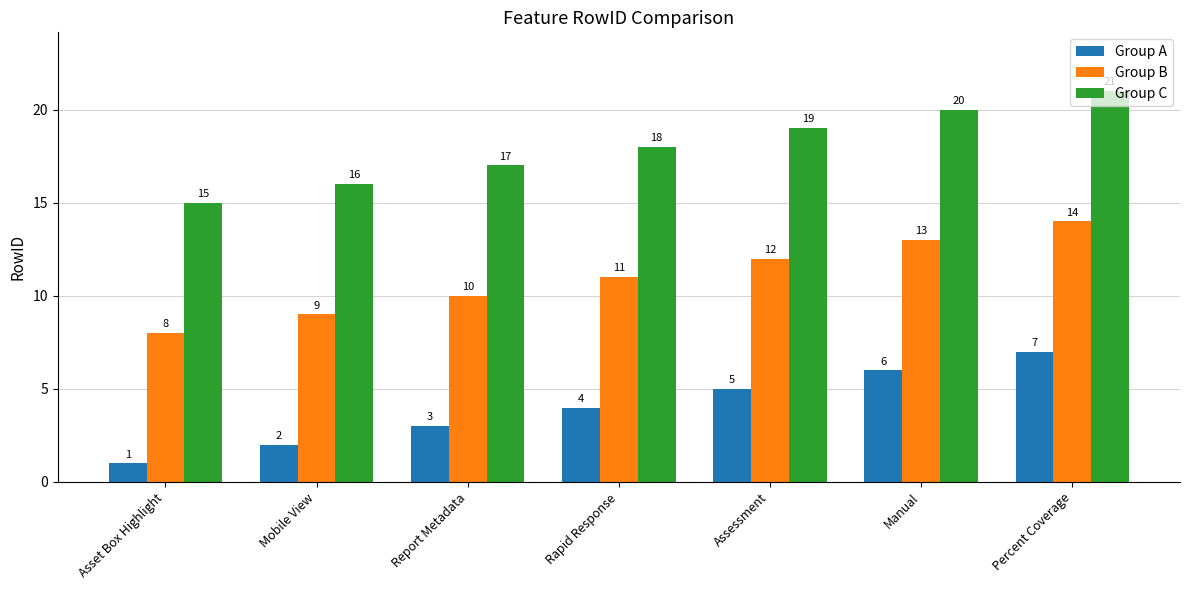

At which category is the sum across all series the highest?

Percent Coverage